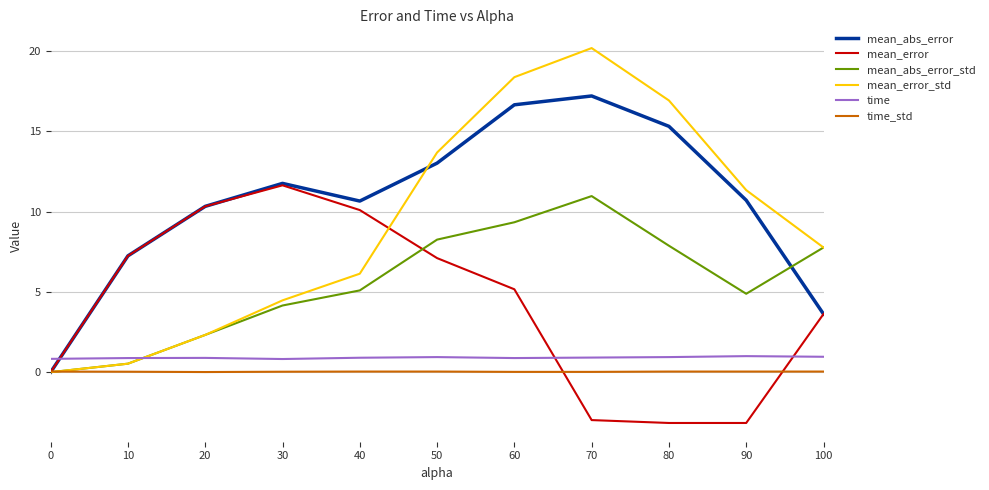

How many intersections are there between time and mean_error_std?

1